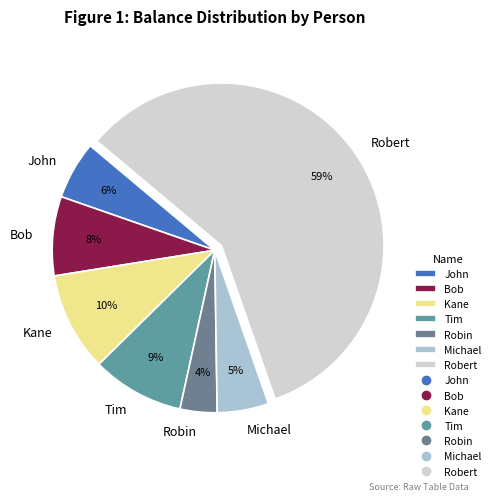

Do Kane and Bob together represent more than half of the pie?

No